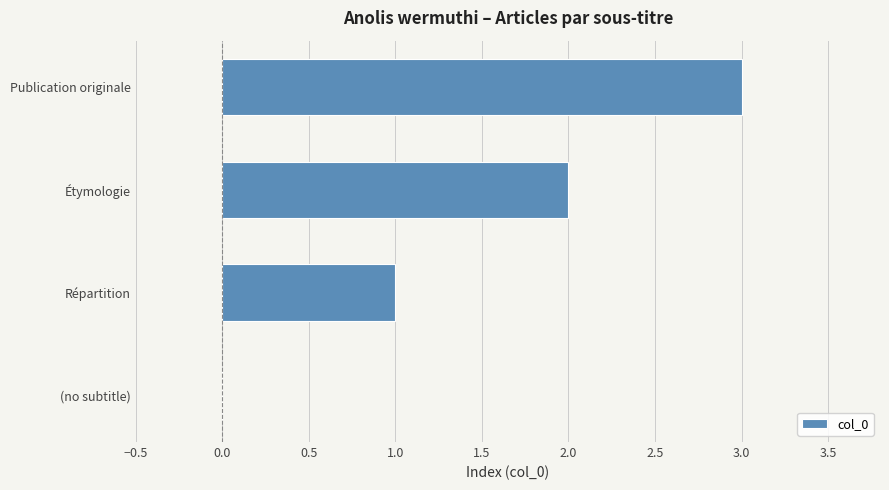

What value does the data have at Publication originale?

3